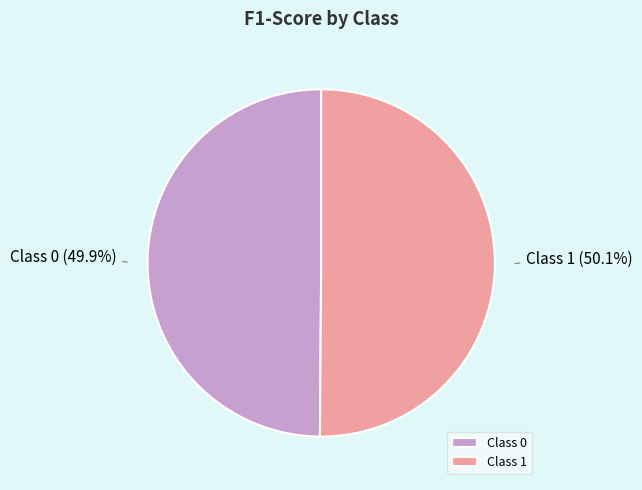

Is there a majority slice in this chart?

Yes